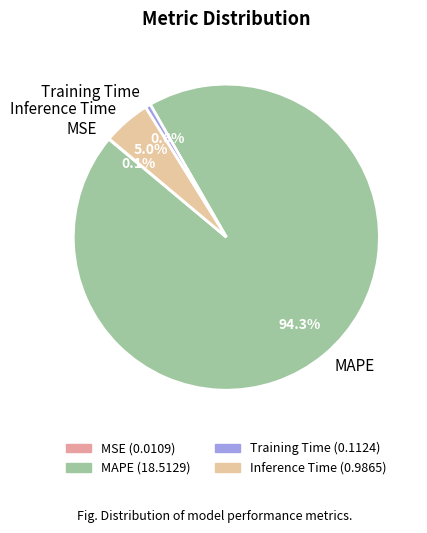

To the nearest percent, what portion does Training Time represent?

1%